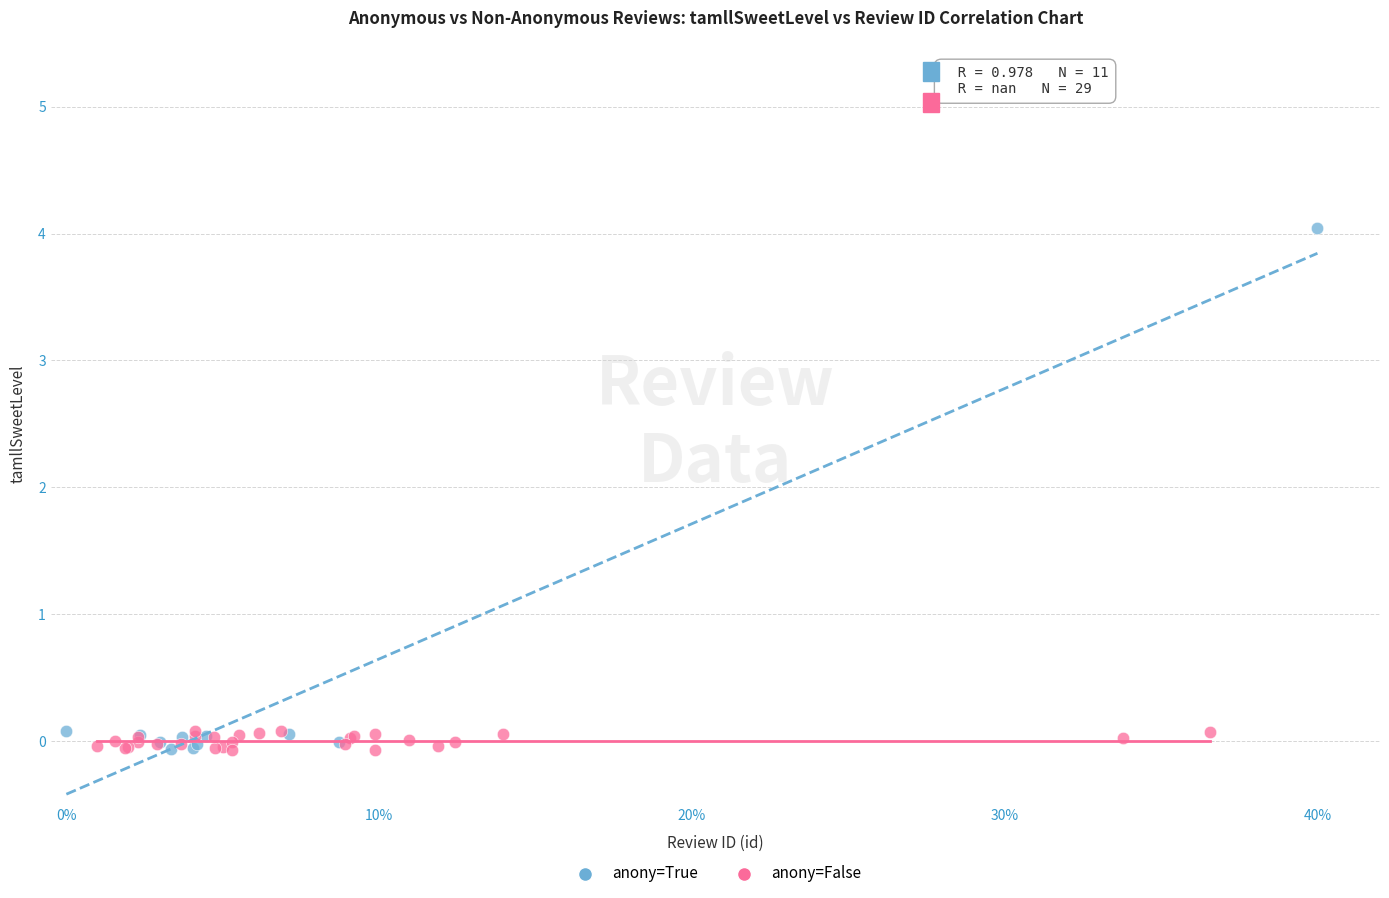

Which series reaches the maximum Y coordinate?

anony=True